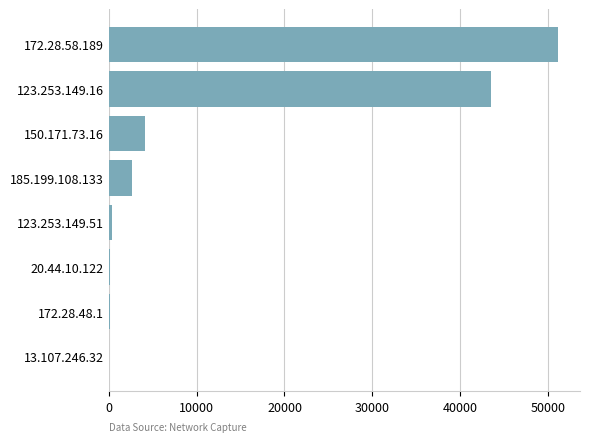

The value at 185.199.108.133 is 2615. True or false?

True